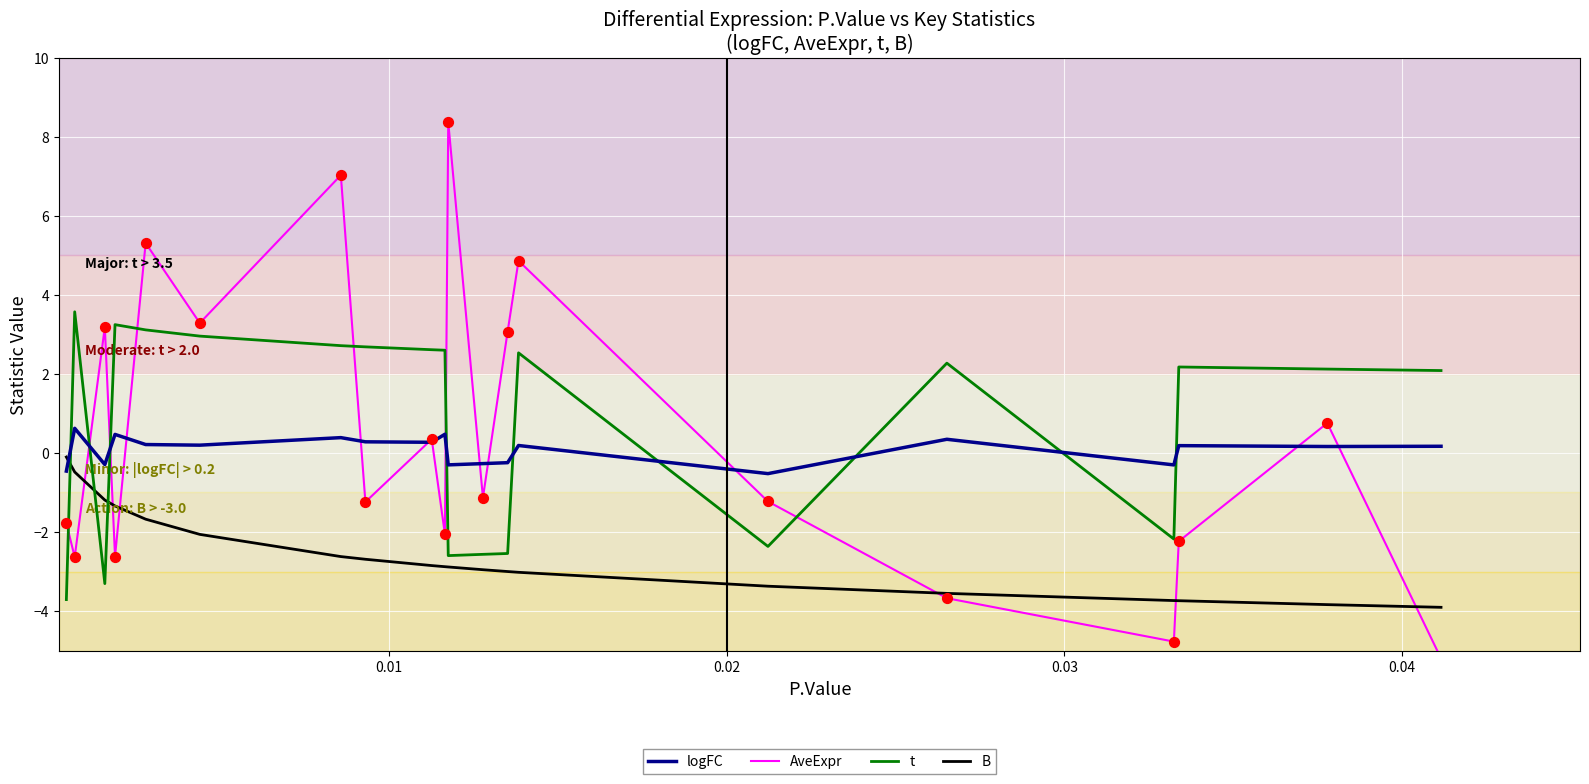

What is the highest value of the t series?

3.6